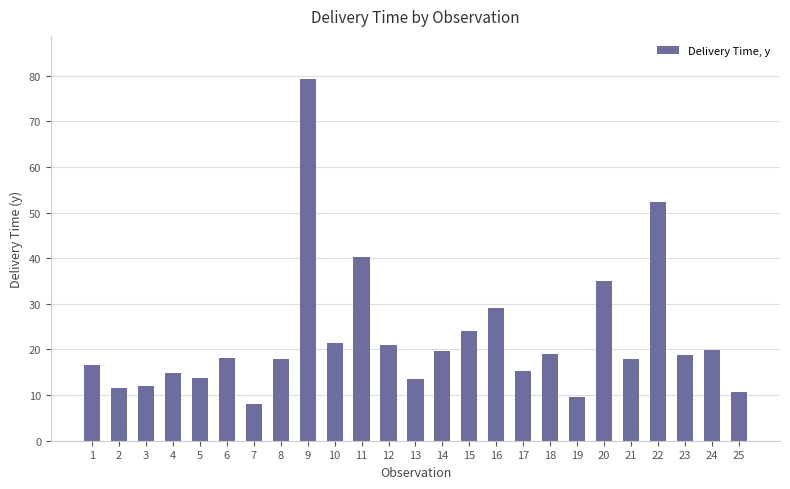

Is it true that the value at 12 is 21.0?

True